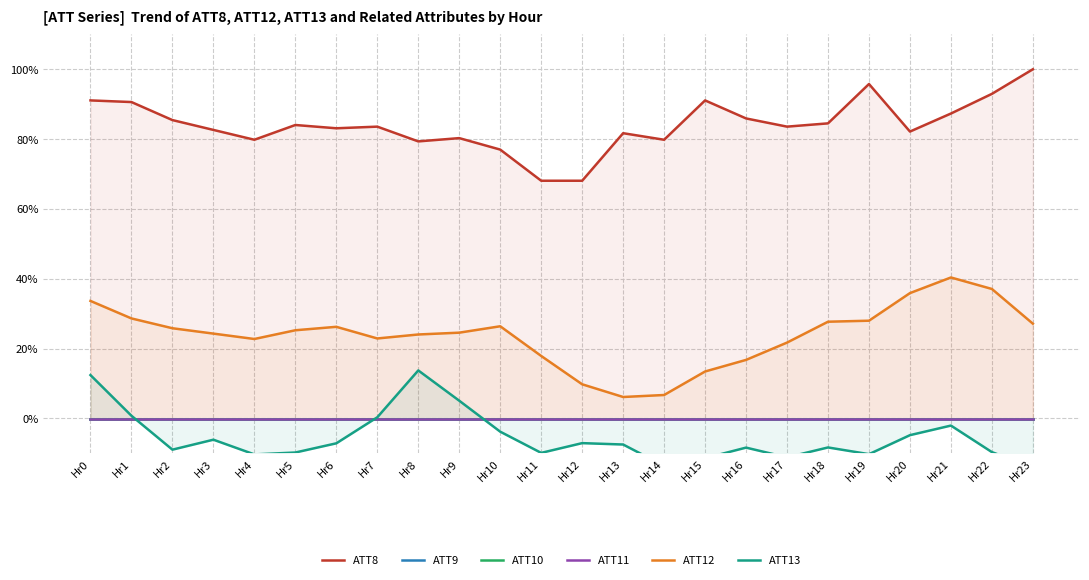

Reading right to left, what are all the values shown in this chart?

ATT8: 1.0	0.9	0.9	0.8	1.0	0.8	0.8	0.9	0.9	0.8	0.8	0.7	0.7	0.8	0.8	0.8	0.8	0.8	0.8	0.8	0.8	0.9	0.9	0.9
ATT9: -0.0	-0.0	-0.0	-0.0	-0.0	-0.0	-0.0	-0.0	-0.0	-0.0	-0.0	-0.0	-0.0	-0.0	-0.0	-0.0	-0.0	-0.0	-0.0	-0.0	-0.0	-0.0	-0.0	-0.0
ATT10: -0.0	-0.0	-0.0	-0.0	-0.0	-0.0	-0.0	-0.0	-0.0	-0.0	-0.0	-0.0	-0.0	-0.0	-0.0	-0.0	-0.0	-0.0	-0.0	-0.0	-0.0	-0.0	-0.0	-0.0
ATT11: -0.0	-0.0	-0.0	-0.0	-0.0	-0.0	-0.0	-0.0	-0.0	-0.0	-0.0	-0.0	-0.0	-0.0	-0.0	-0.0	-0.0	-0.0	-0.0	-0.0	-0.0	-0.0	-0.0	-0.0
ATT12: 0.3	0.4	0.4	0.4	0.3	0.3	0.2	0.2	0.1	0.1	0.1	0.1	0.2	0.3	0.2	0.2	0.2	0.3	0.3	0.2	0.2	0.3	0.3	0.3
ATT13: -0.1	-0.1	-0.0	-0.0	-0.1	-0.1	-0.1	-0.1	-0.1	-0.1	-0.1	-0.1	-0.1	-0.0	0.1	0.1	0.0	-0.1	-0.1	-0.1	-0.1	-0.1	0.0	0.1